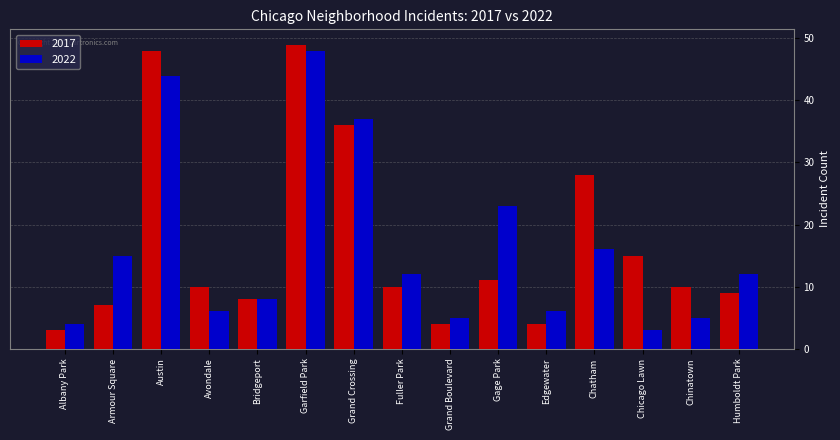

What is the difference between the maximum and minimum values in the 2017 series?

46